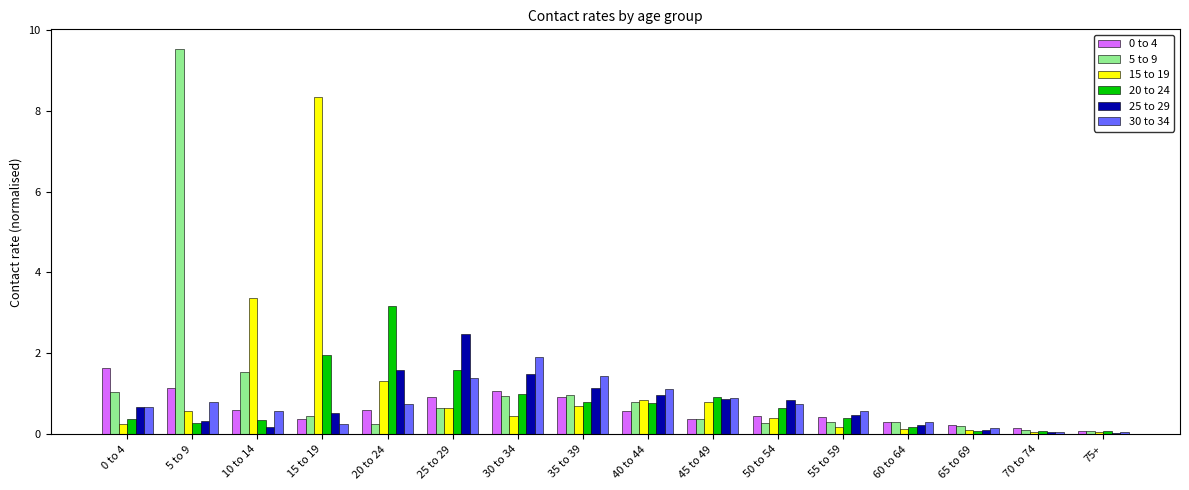

What is the sum of the 20 to 24 values at 50 to 54 and 5 to 9?

0.9